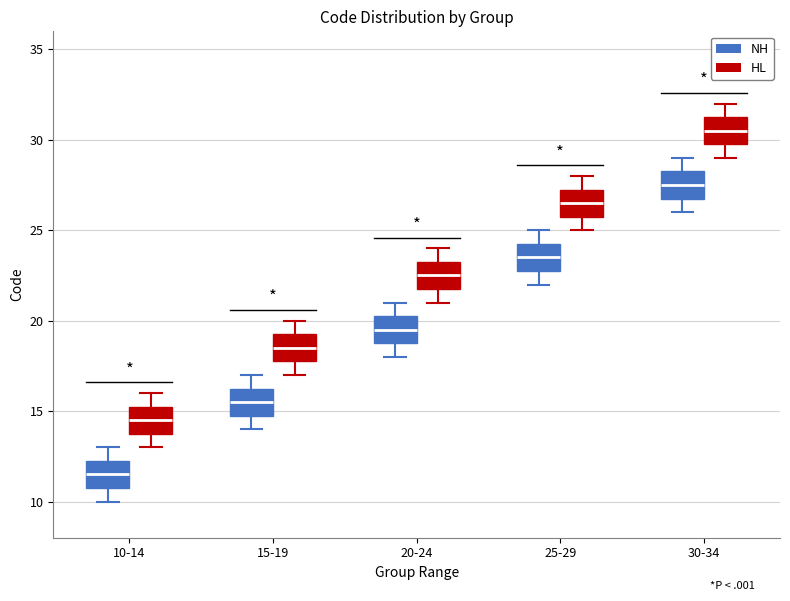

Reading left to right, transcribe this box plot: for each box, give where its median line is, the range the box spans, and where its two whiskers end, as read against the y-axis. The values are not printed on the chart, so give them approximately, as read against the axis.

10-14 (NH): median 11.5, box 11.0 to 12.5, whiskers 10.0 to 13.0
10-14 (HL): median 14.5, box 14.0 to 15.5, whiskers 13.0 to 16.0
15-19 (NH): median 15.5, box 15.0 to 16.5, whiskers 14.0 to 17.0
15-19 (HL): median 18.5, box 18.0 to 19.5, whiskers 17.0 to 20.0
20-24 (NH): median 19.5, box 19.0 to 20.5, whiskers 18.0 to 21.0
20-24 (HL): median 22.5, box 22.0 to 23.5, whiskers 21.0 to 24.0
25-29 (NH): median 23.5, box 23.0 to 24.5, whiskers 22.0 to 25.0
25-29 (HL): median 26.5, box 26.0 to 27.5, whiskers 25.0 to 28.0
30-34 (NH): median 27.5, box 27.0 to 28.5, whiskers 26.0 to 29.0
30-34 (HL): median 30.5, box 30.0 to 31.5, whiskers 29.0 to 32.0